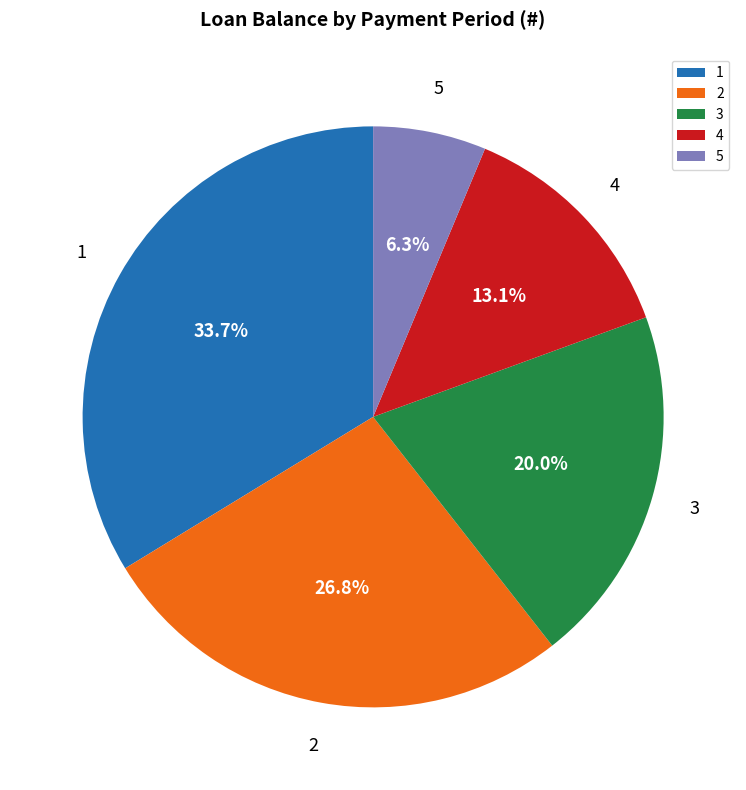

Combined, what portion of the pie is 5 and 3?

26.3%